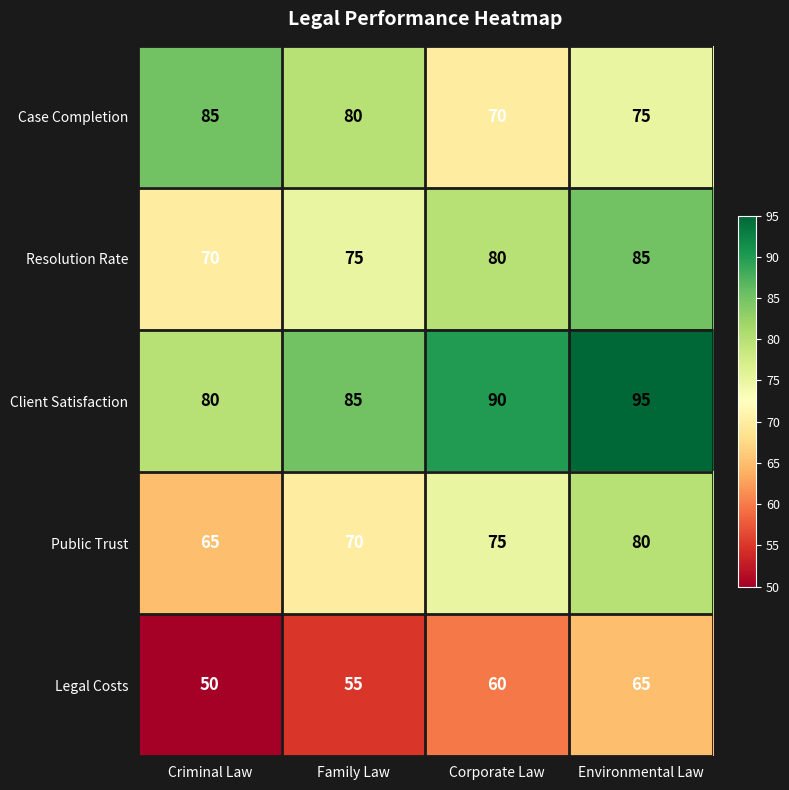

Read the Case Completion value at Criminal Law.

85